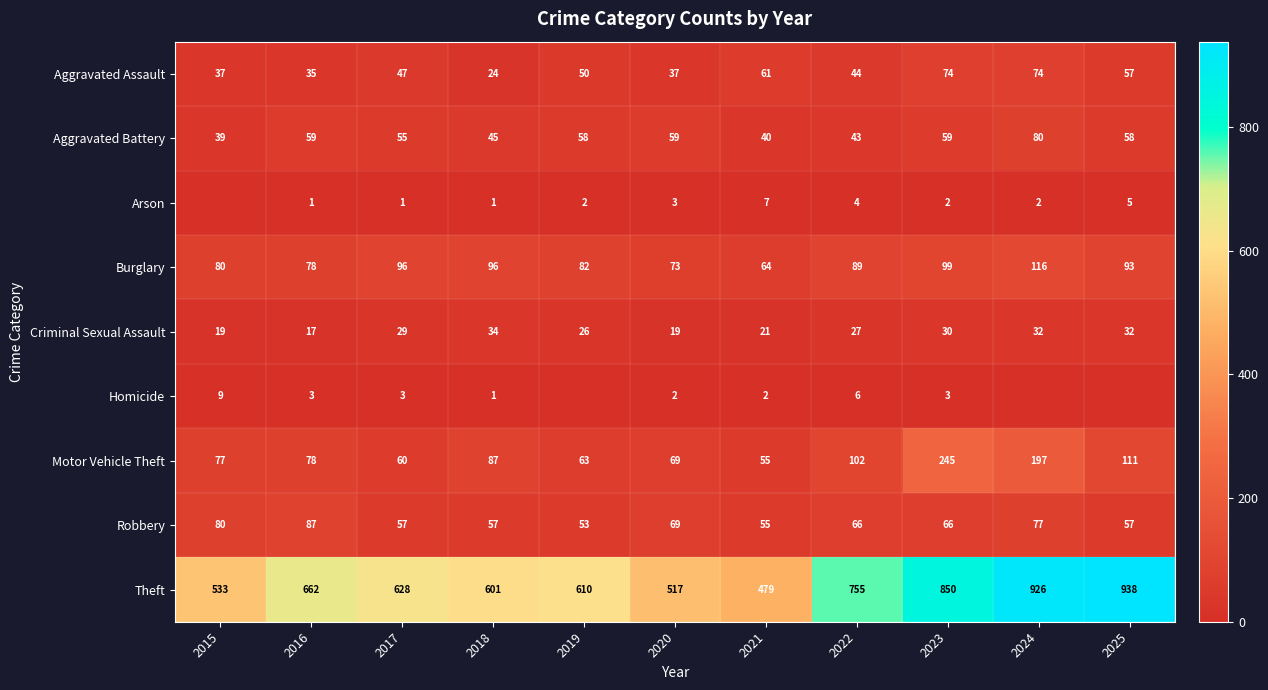

What is the total value across all series at 2017?

976